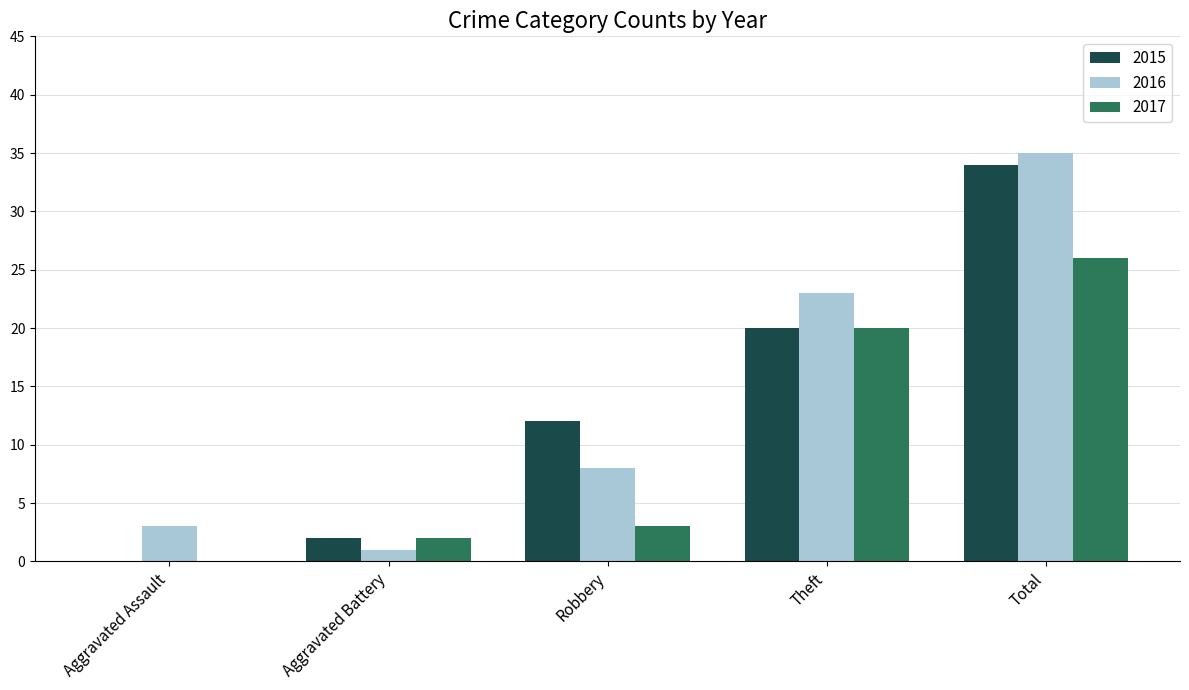

How many groups of bars are there?

5